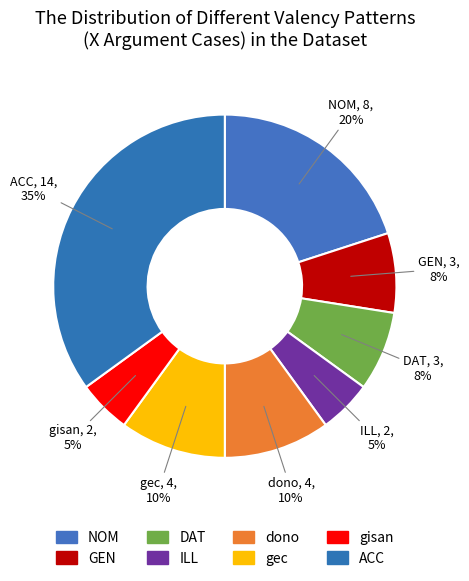

To the nearest percent, what is the difference between the largest and smallest slice percentages?

30%